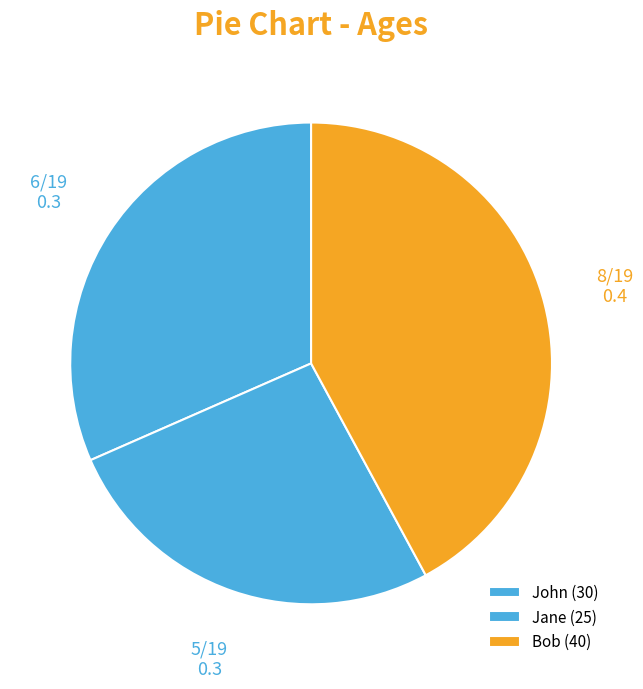

Is John the majority of the pie?

No